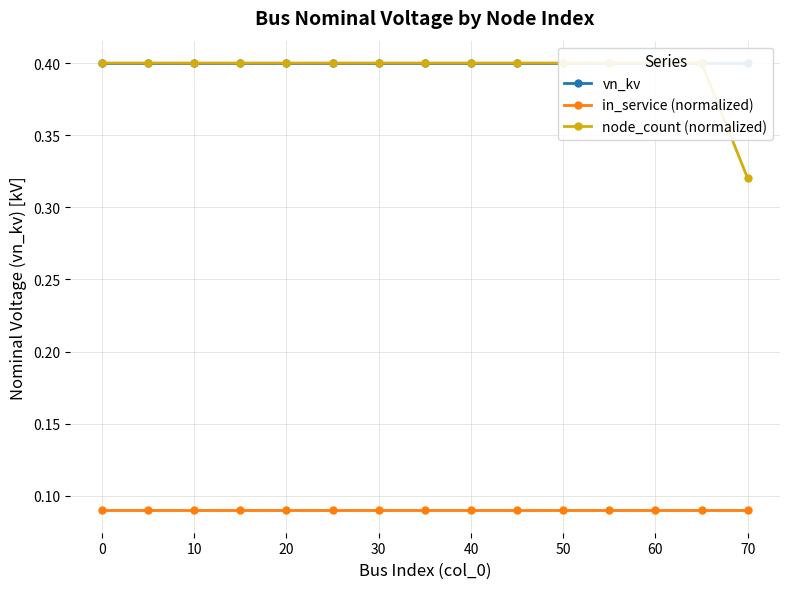

The value of vn_kv at 0 is 0.2. True or false?

False